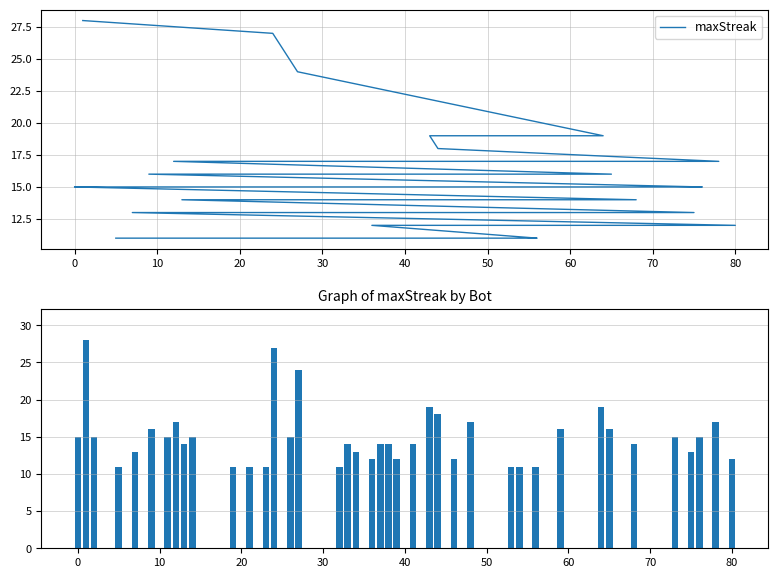

What is the smallest value displayed?

11